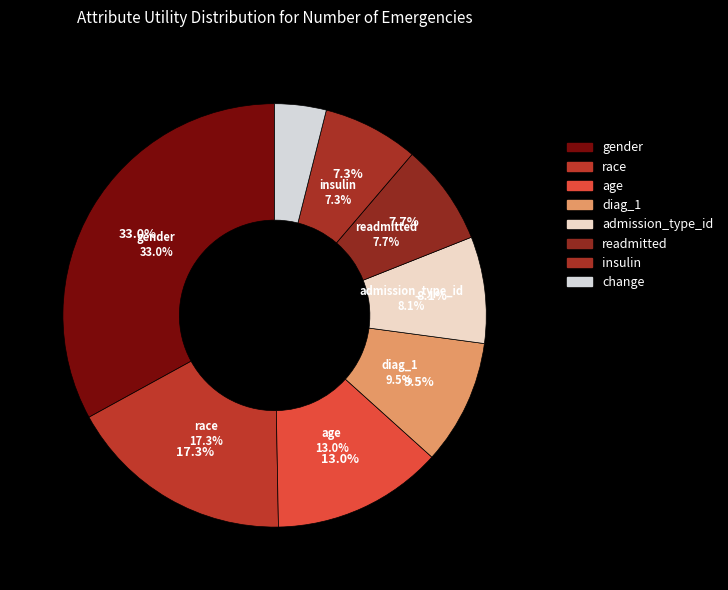

Which category has the biggest portion of the pie?

gender